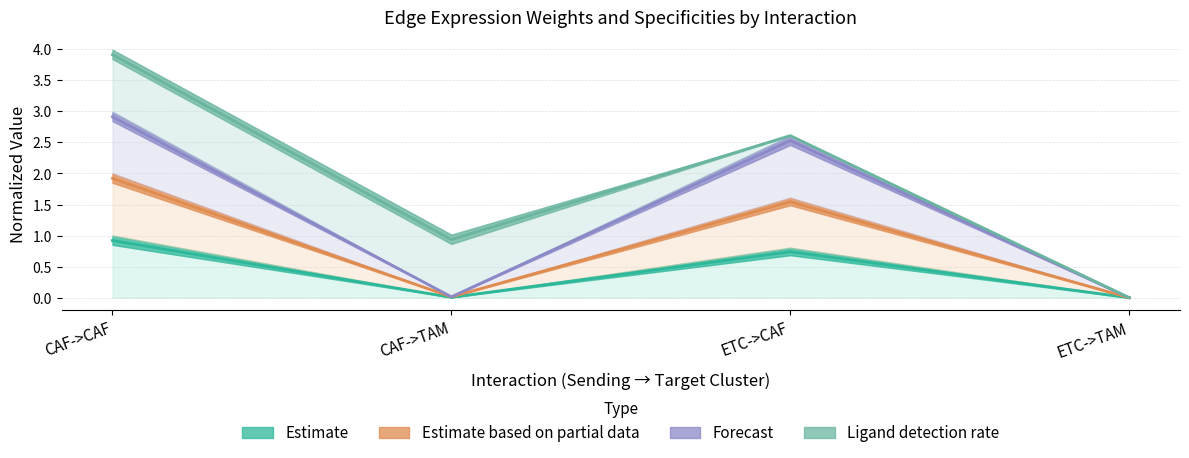

What is the label of the 2nd point from the right?

ETC->CAF